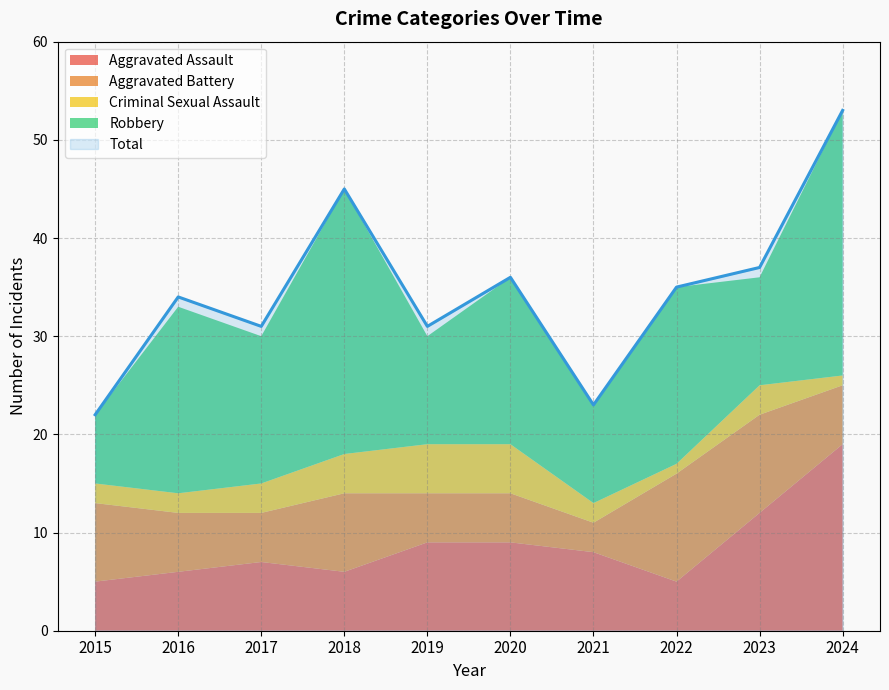

Rank the series by their maximum value, from lowest to highest.

Criminal Sexual Assault, Aggravated Battery, Aggravated Assault, Robbery, Total